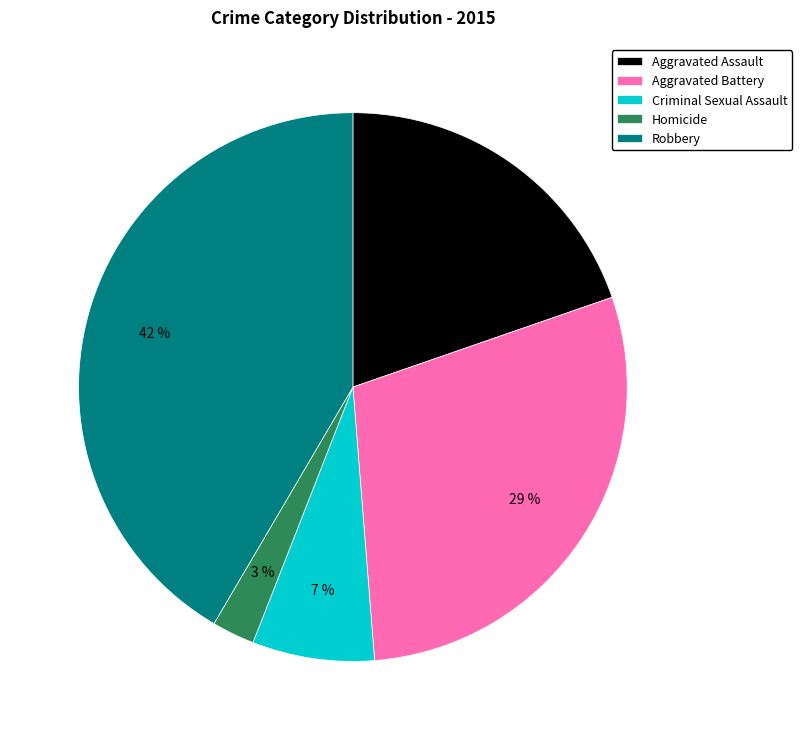

To the nearest percent, what is the difference between the Aggravated Assault and Robbery slice percentages?

22%